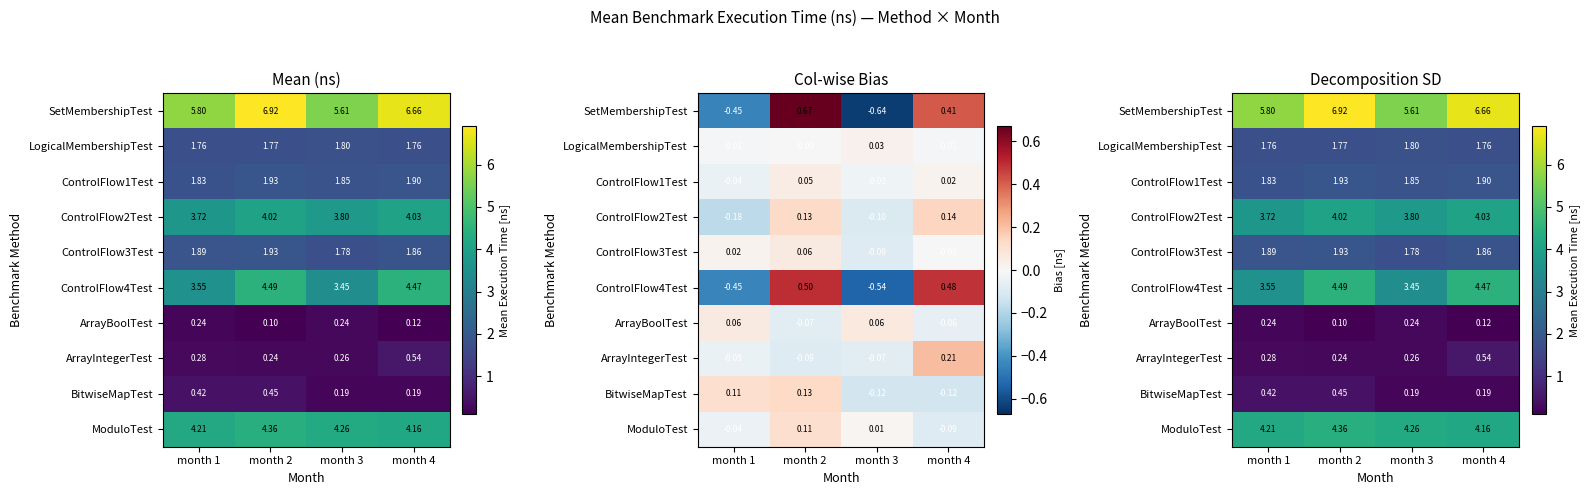

The value of ArrayIntegerTest at month 4 is 0.3. True or false?

False